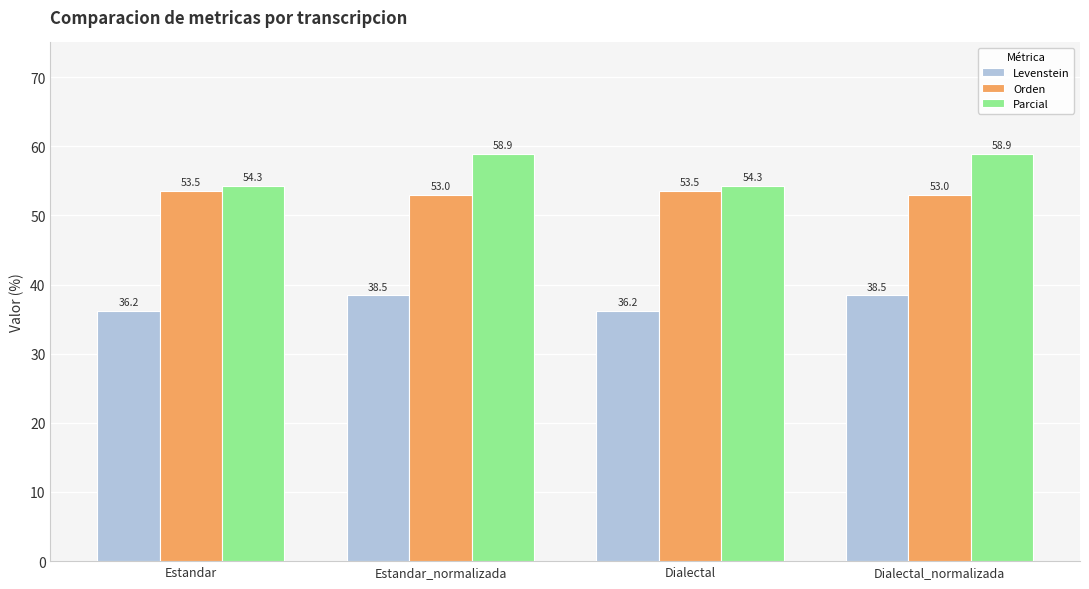

What is the label of the 3rd bar from the right?

Estandar_normalizada